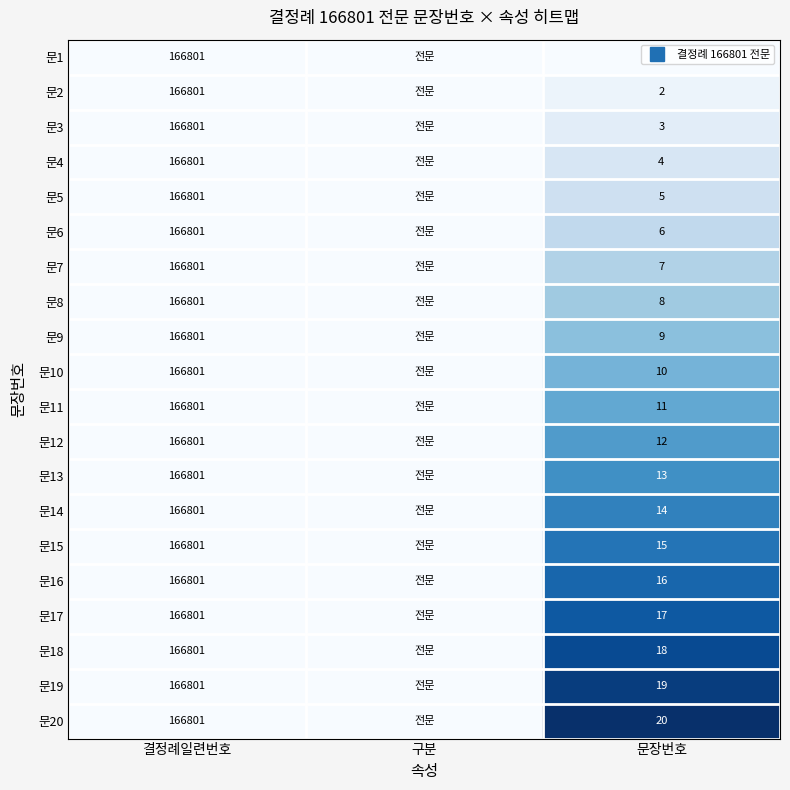

Which series has the widest spread of values?

문20